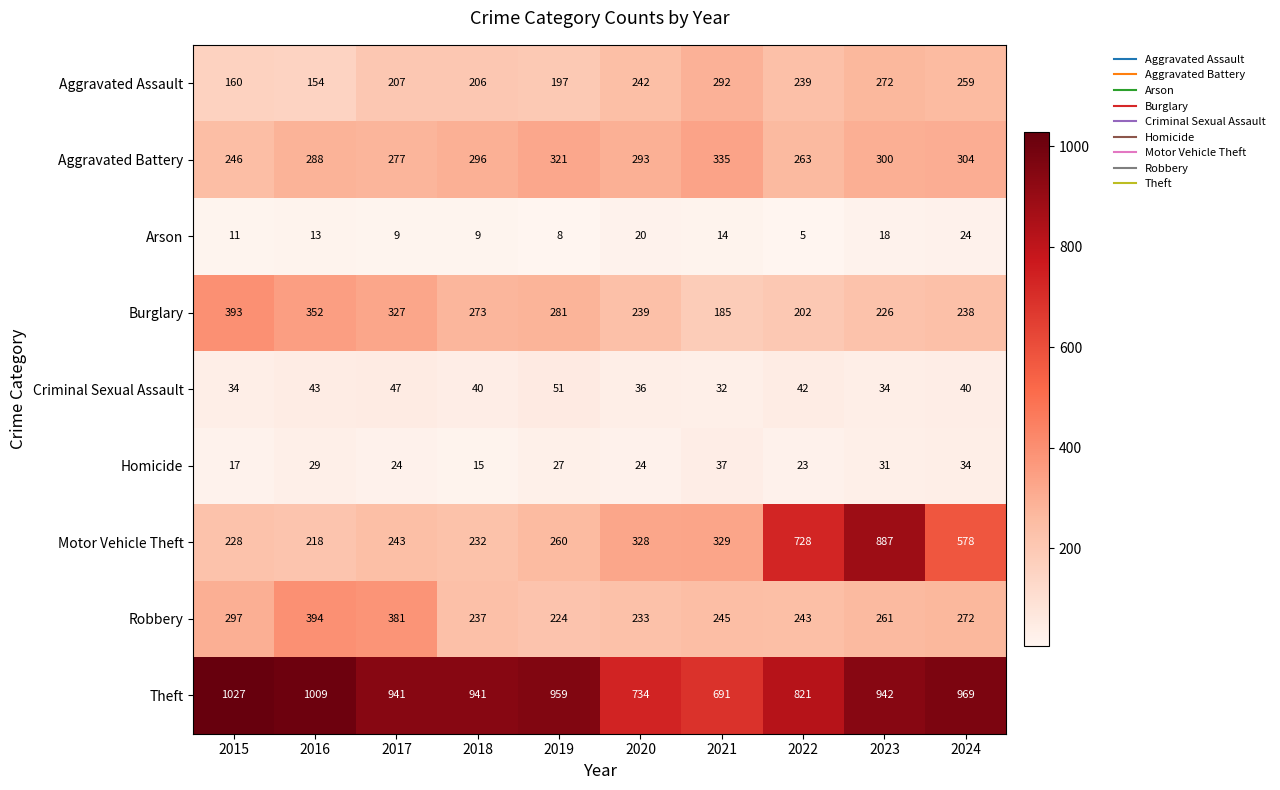

List the series in order of their peak value, highest first.

Theft, Motor Vehicle Theft, Robbery, Burglary, Aggravated Battery, Aggravated Assault, Criminal Sexual Assault, Homicide, Arson